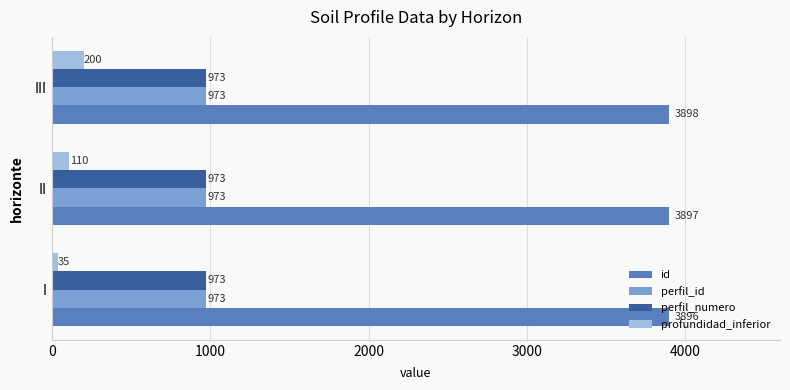

What are all the series names shown in the legend?

id, perfil_id, perfil_numero, profundidad_inferior